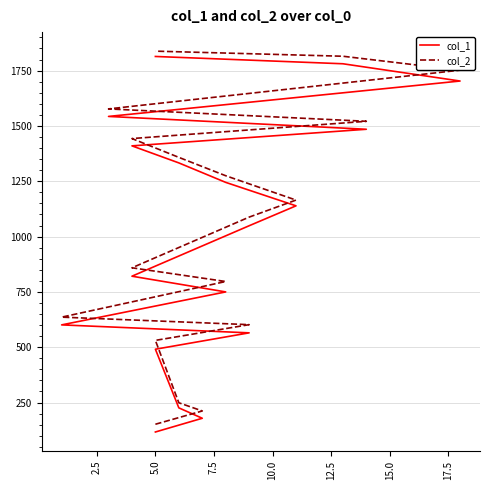

What is the label of the 5th point from the left?

10.0